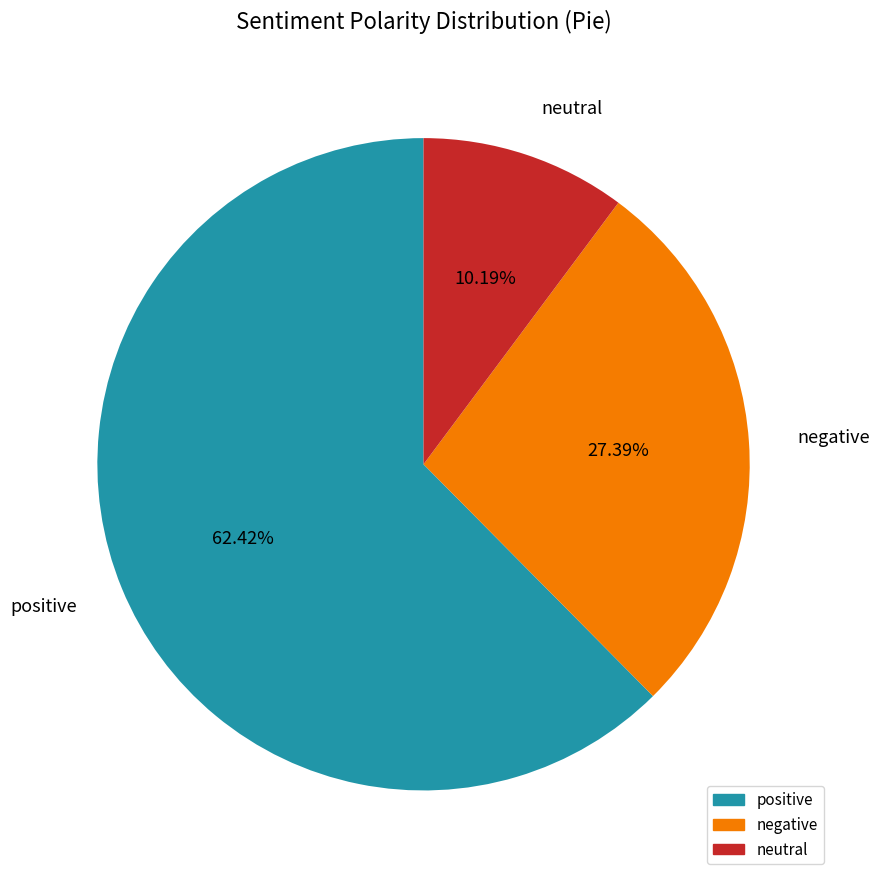

Which has a higher value, positive or negative?

positive